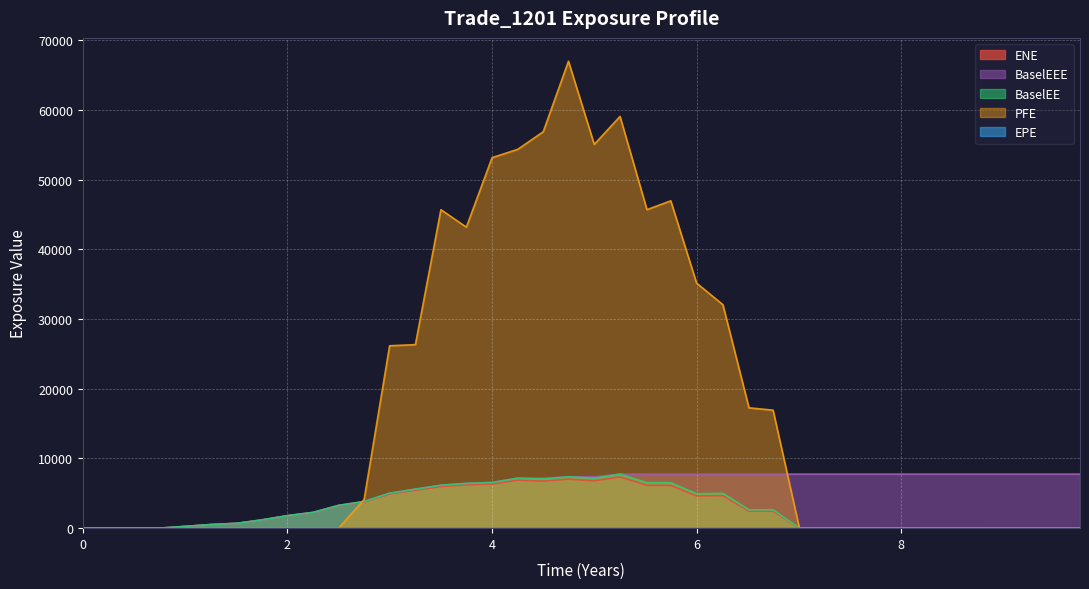

What is the label of the 39th point from the right?

0.256831